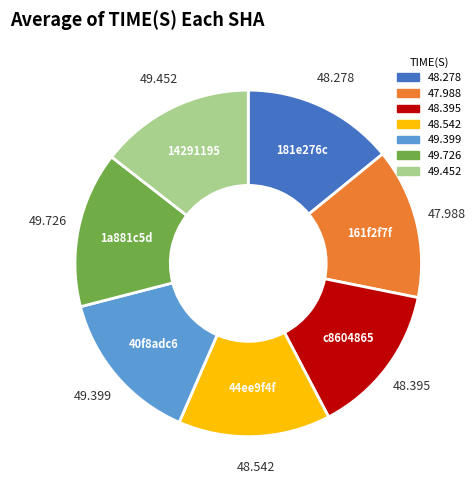

Does any single category account for the majority?

No